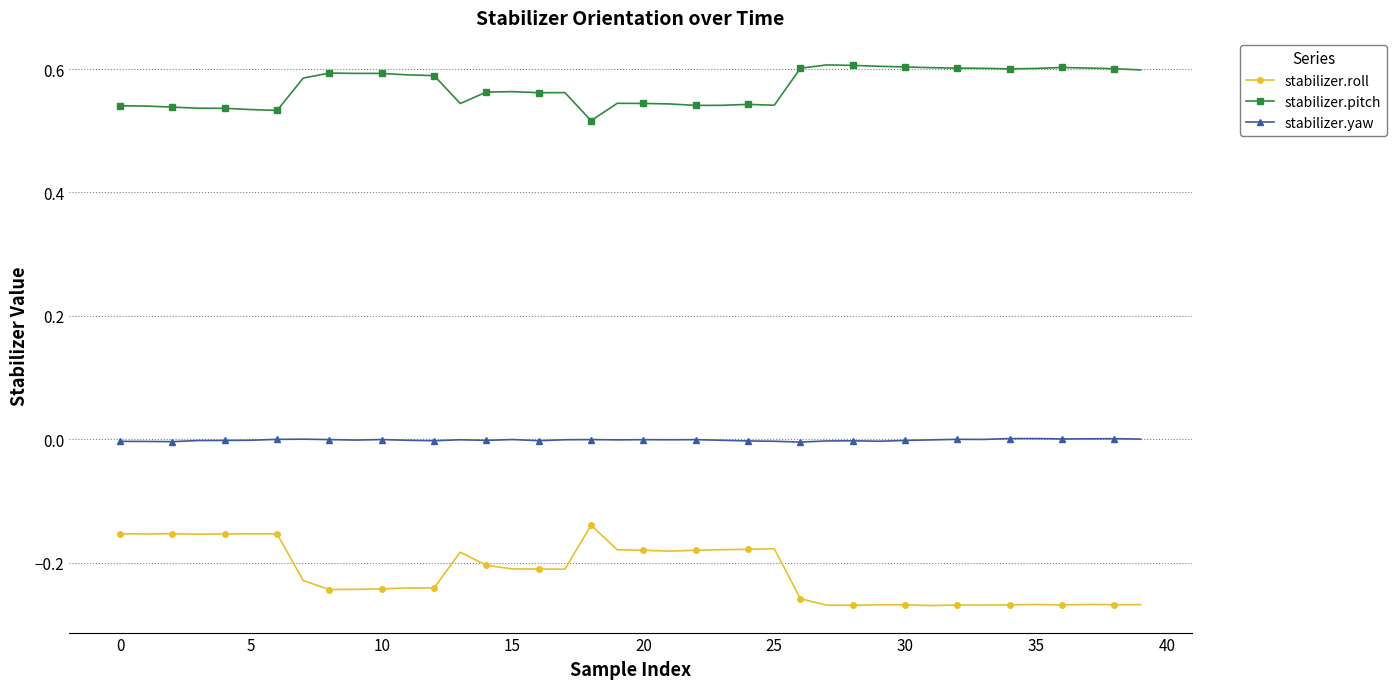

Rank the series by their maximum value, from highest to lowest.

stabilizer.pitch, stabilizer.yaw, stabilizer.roll